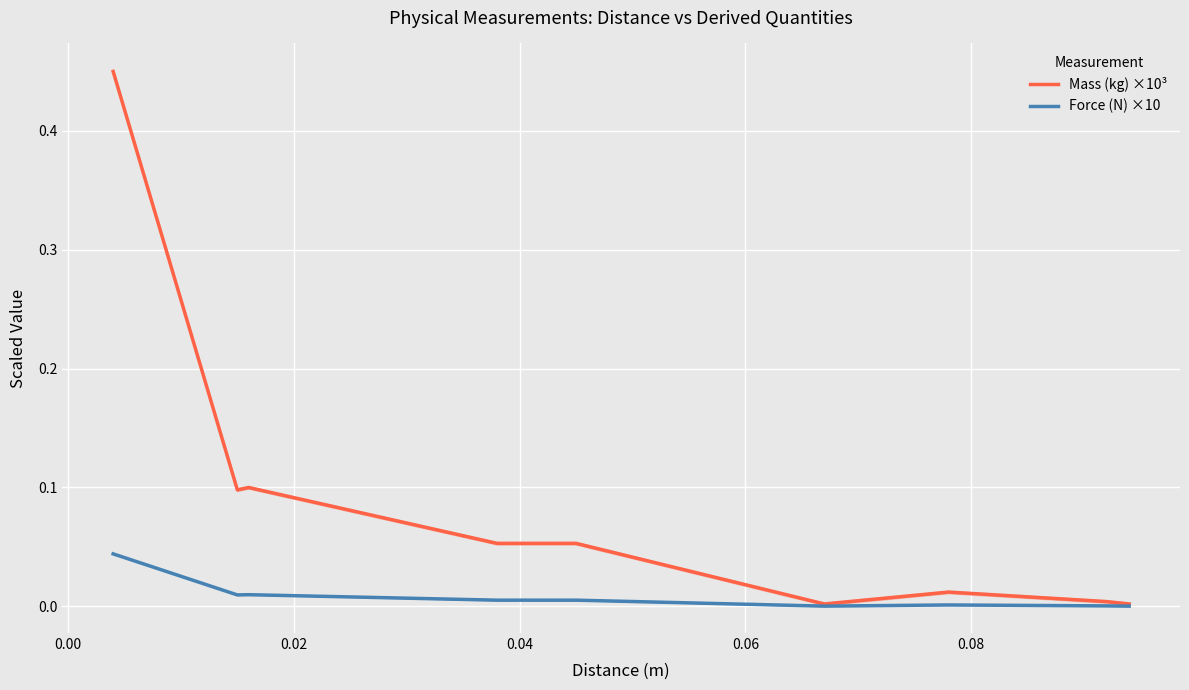

Is it true that Force (N) ×10 equals 0.0 at 0.08?

False